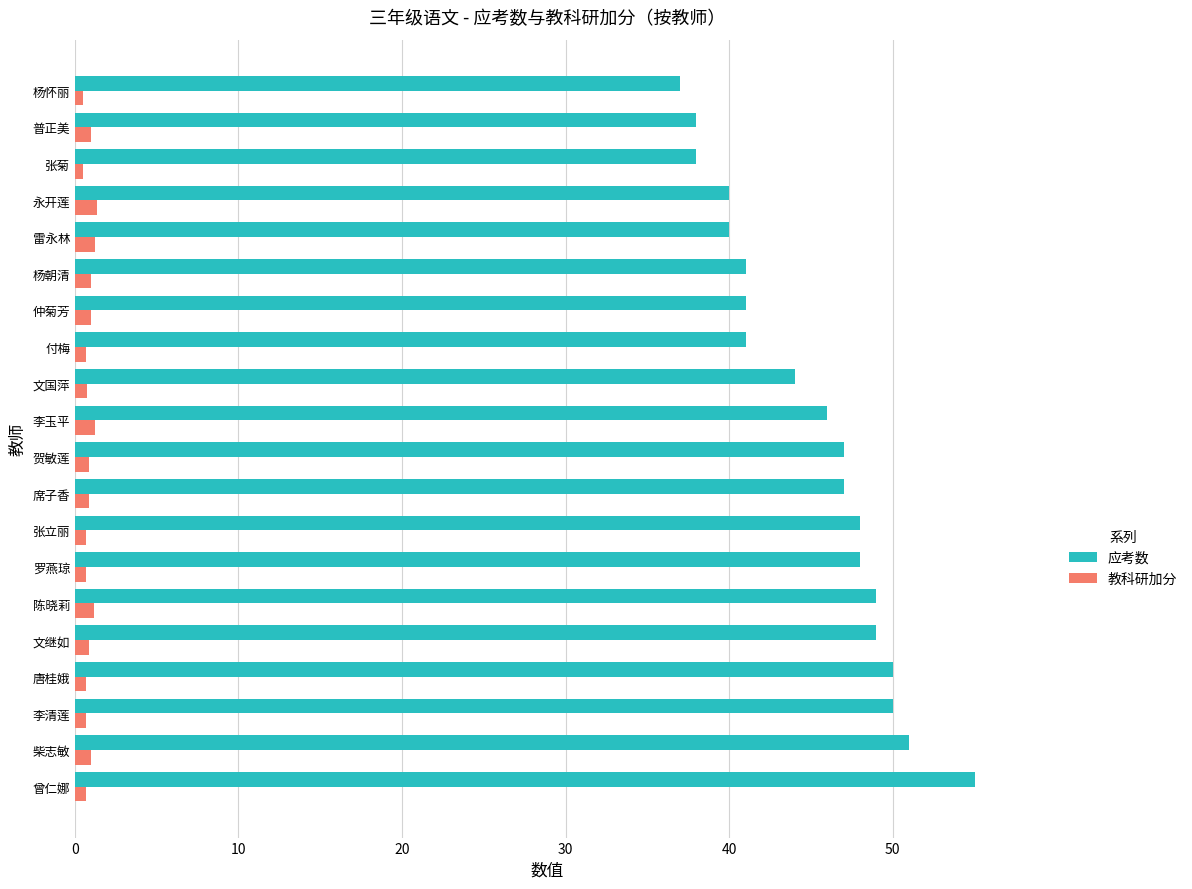

What are all the series names shown in the legend?

应考数, 教科研加分